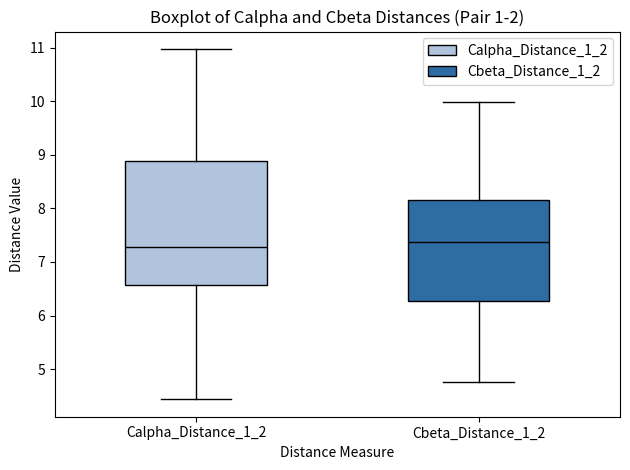

Where is the lower edge of the box for Calpha_Distance_1_2 on the y-axis? The values are not printed on the chart, so give them approximately, as read against the axis.

6.6